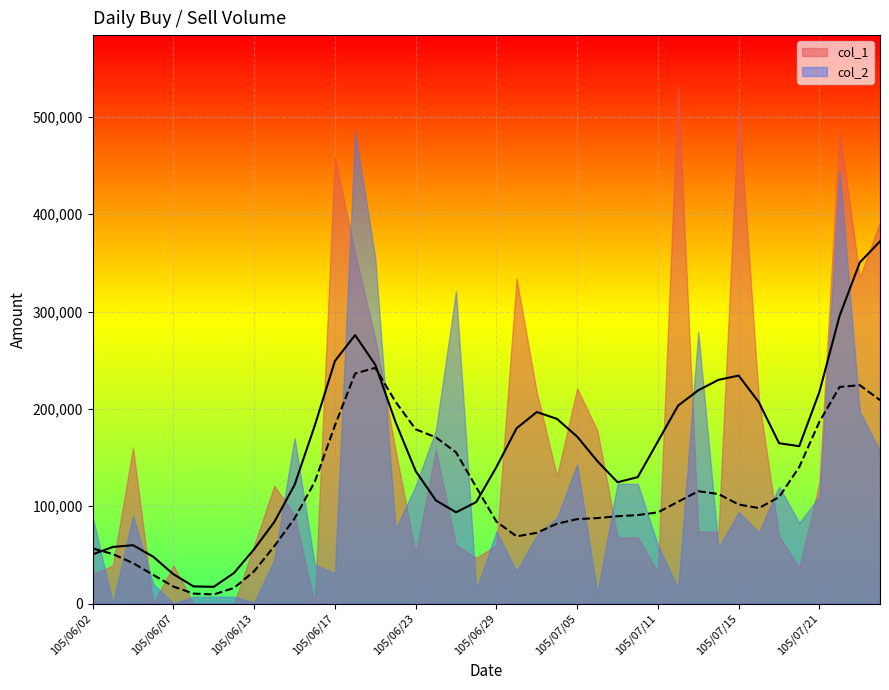

List the series in order of their peak value, lowest first.

col_2, col_1